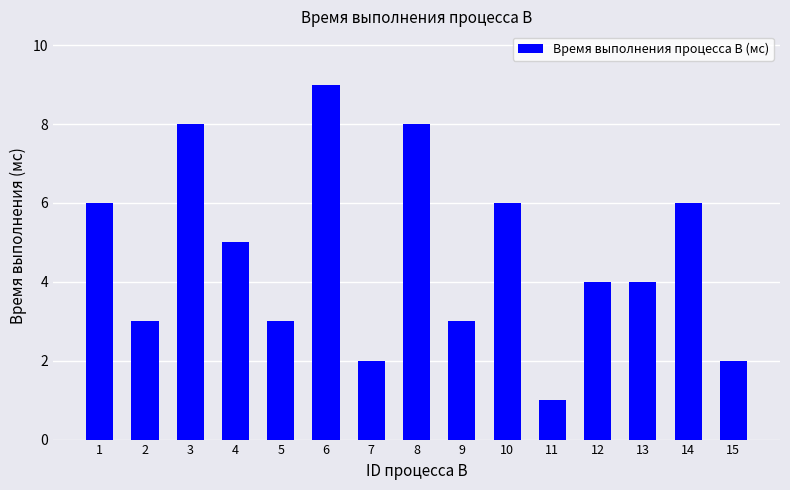

What is the difference between the second highest and second lowest values?

6